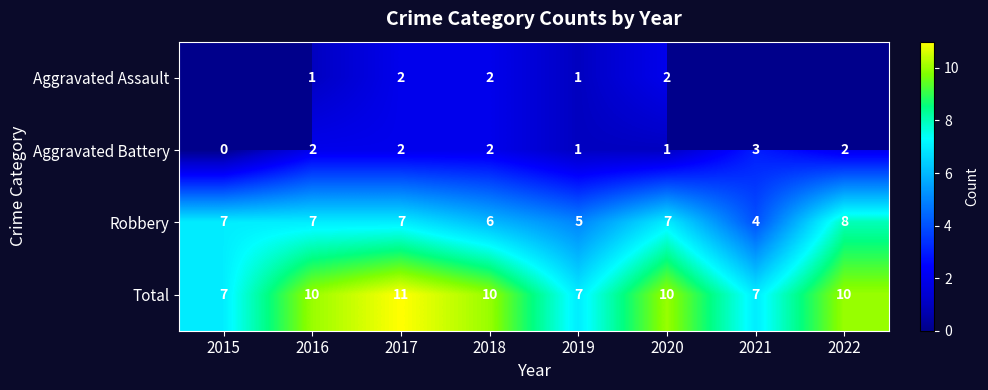

What is the greatest value displayed?

11.0